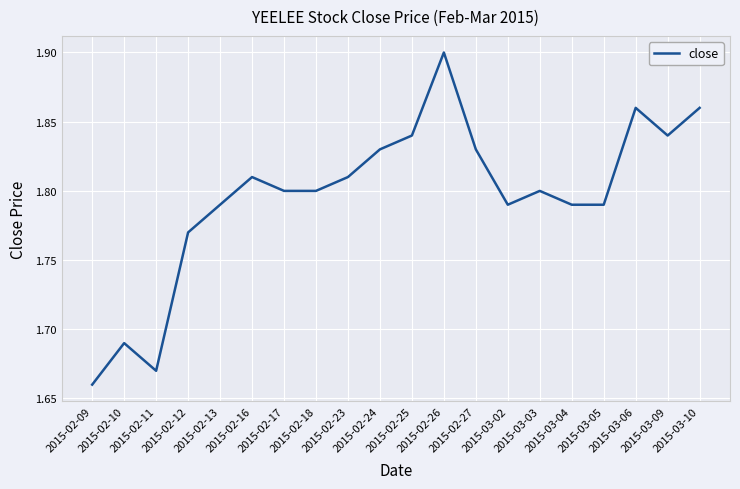

Between 2015-02-10 and 2015-02-09, which is larger?

2015-02-10